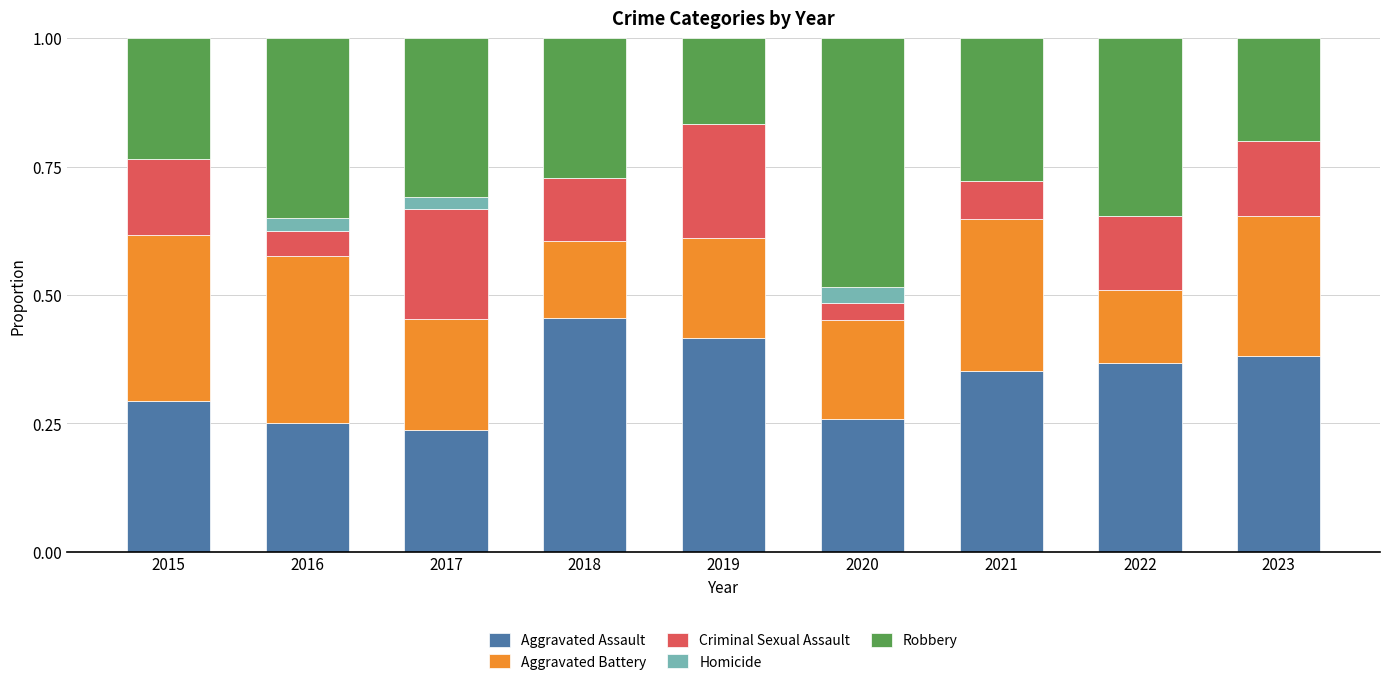

What is the sum of the Aggravated Assault values at 2019 and 2017?

0.7